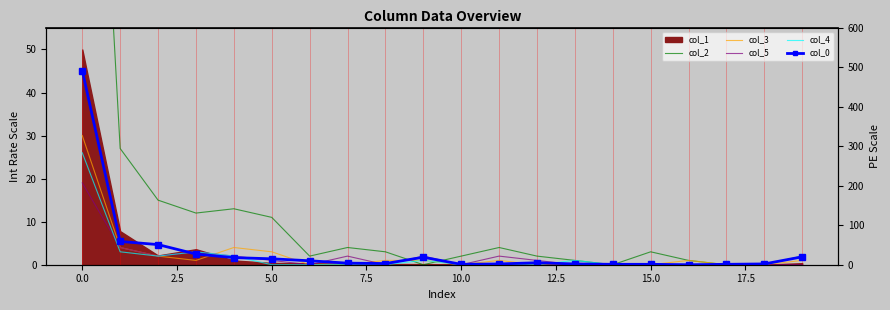

Which series changed the most between 10 and 15?

col_2